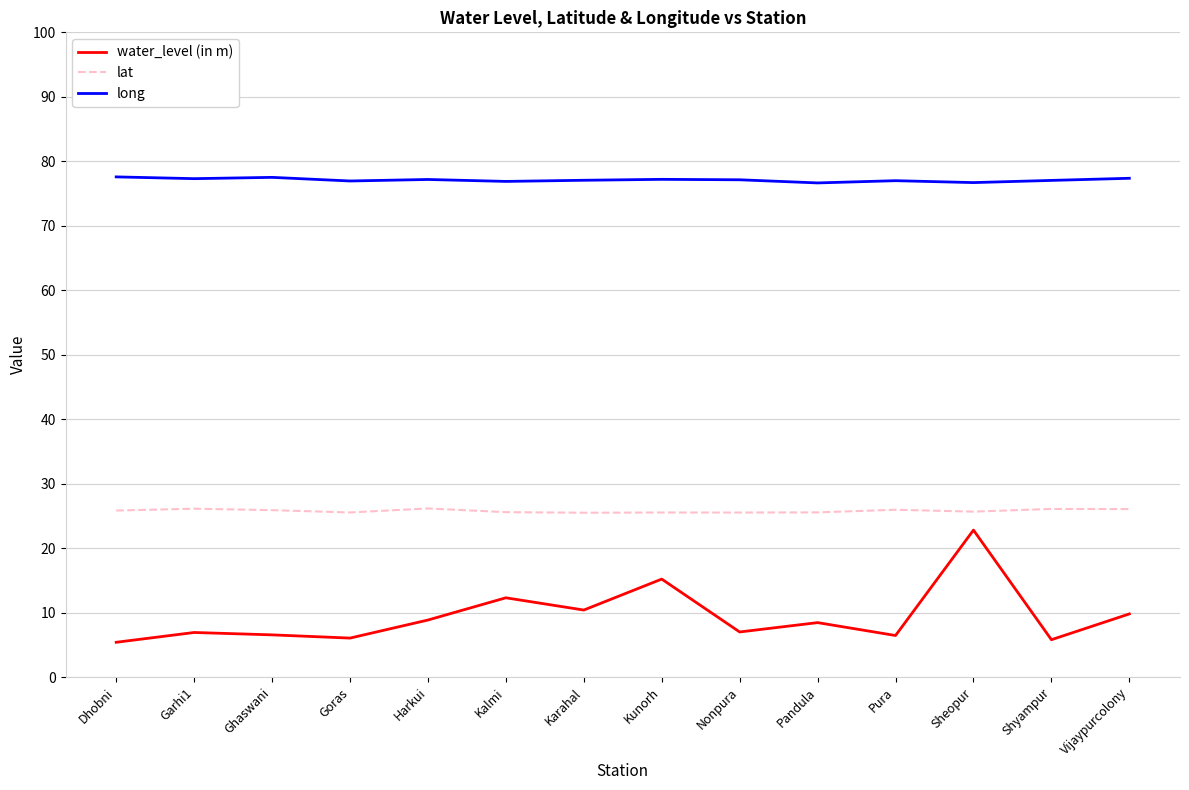

Which category has the highest value in the water_level (in m) series?

Sheopur